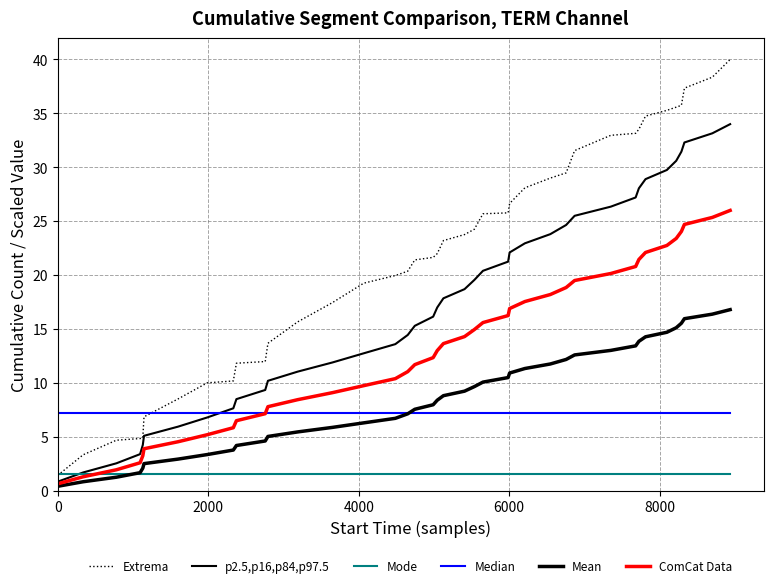

Reading right to left, what are all the values shown in this chart?

Extrema: 40.0	38.4	37.3	35.7	35.6	35.3	34.7	33.5	33.1	33.0	31.5	29.5	29.0	28.1	26.6	25.8	25.7	24.3	23.8	23.2	22.0	21.6	21.4	20.4	20.0	19.3	17.5	15.7	13.7	12.0	11.8	10.2	10.0	8.5	6.9	4.9	4.8	4.7	3.3	1.4
p2.5,p16,p84,p97.5: 34.0	33.1	32.3	31.4	30.6	29.8	28.9	28.1	27.2	26.3	25.5	24.6	23.8	22.9	22.1	21.2	20.4	19.6	18.7	17.8	17.0	16.1	15.3	14.4	13.6	12.8	11.9	11.0	10.2	9.3	8.5	7.6	6.8	6.0	5.1	4.2	3.4	2.5	1.7	0.8
Mode: 1.5	1.5	1.5	1.5	1.5	1.5	1.5	1.5	1.5	1.5	1.5	1.5	1.5	1.5	1.5	1.5	1.5	1.5	1.5	1.5	1.5	1.5	1.5	1.5	1.5	1.5	1.5	1.5	1.5	1.5	1.5	1.5	1.5	1.5	1.5	1.5	1.5	1.5	1.5	1.5
Median: 7.2	7.2	7.2	7.2	7.2	7.2	7.2	7.2	7.2	7.2	7.2	7.2	7.2	7.2	7.2	7.2	7.2	7.2	7.2	7.2	7.2	7.2	7.2	7.2	7.2	7.2	7.2	7.2	7.2	7.2	7.2	7.2	7.2	7.2	7.2	7.2	7.2	7.2	7.2	7.2
Mean: 16.8	16.4	16.0	15.5	15.1	14.7	14.3	13.9	13.4	13.0	12.6	12.2	11.8	11.3	10.9	10.5	10.1	9.7	9.2	8.8	8.4	8.0	7.6	7.1	6.7	6.3	5.9	5.5	5.0	4.6	4.2	3.8	3.4	2.9	2.5	2.1	1.7	1.3	0.8	0.4
ComCat Data: 26.0	25.4	24.7	24.1	23.4	22.8	22.1	21.4	20.8	20.2	19.5	18.9	18.2	17.6	16.9	16.2	15.6	15.0	14.3	13.7	13.0	12.3	11.7	11.1	10.4	9.8	9.1	8.5	7.8	7.2	6.5	5.9	5.2	4.5	3.9	3.2	2.6	2.0	1.3	0.7